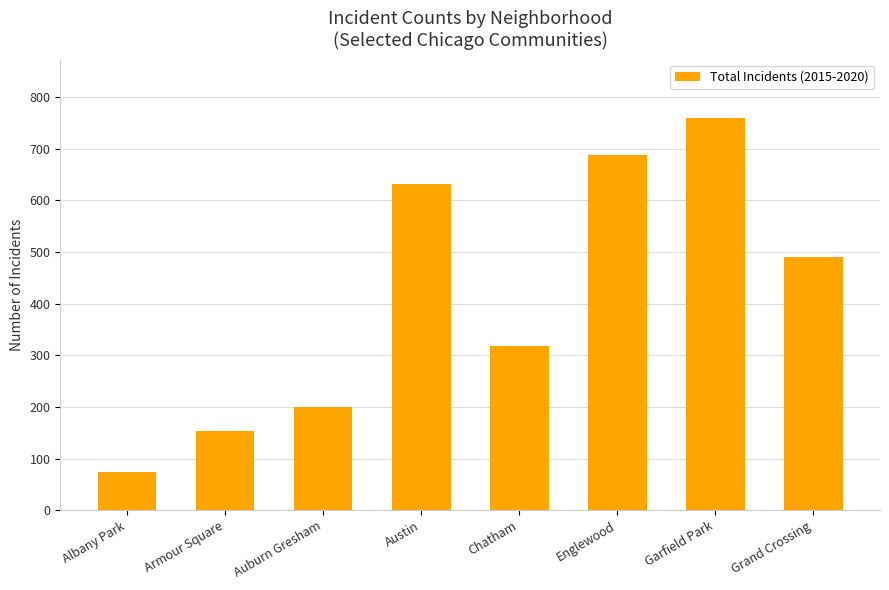

What is the difference between the values at Garfield Park and Austin?

128